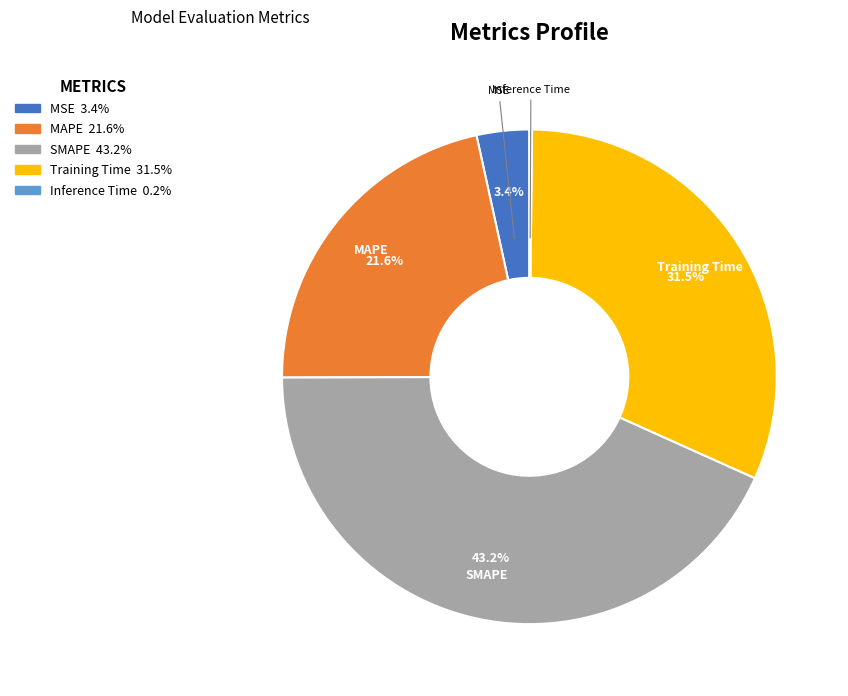

To the nearest percent, what portion does SMAPE represent?

43%